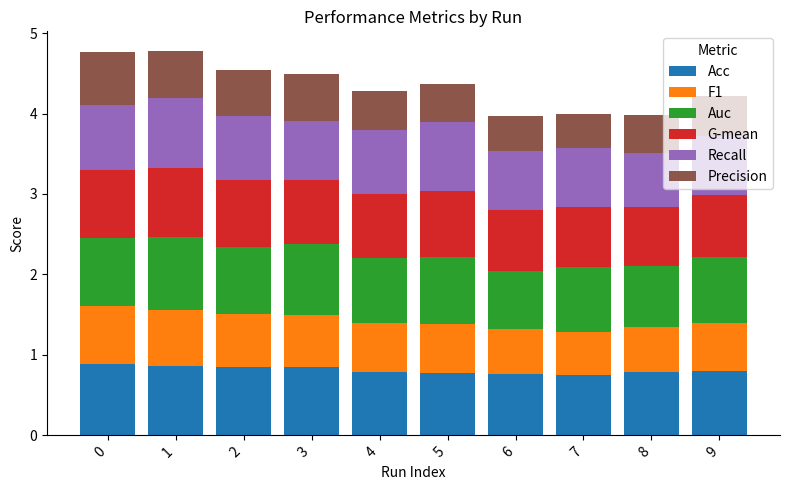

How many Acc values are between 0 and 1?

10